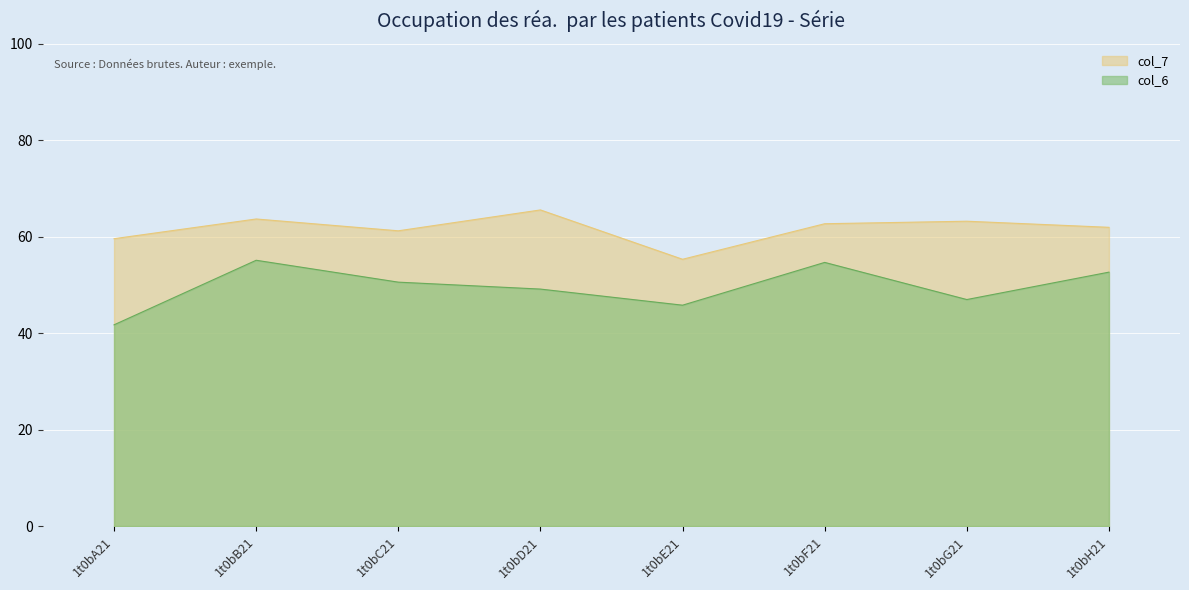

How many data points in col_7 are less than 62?

4